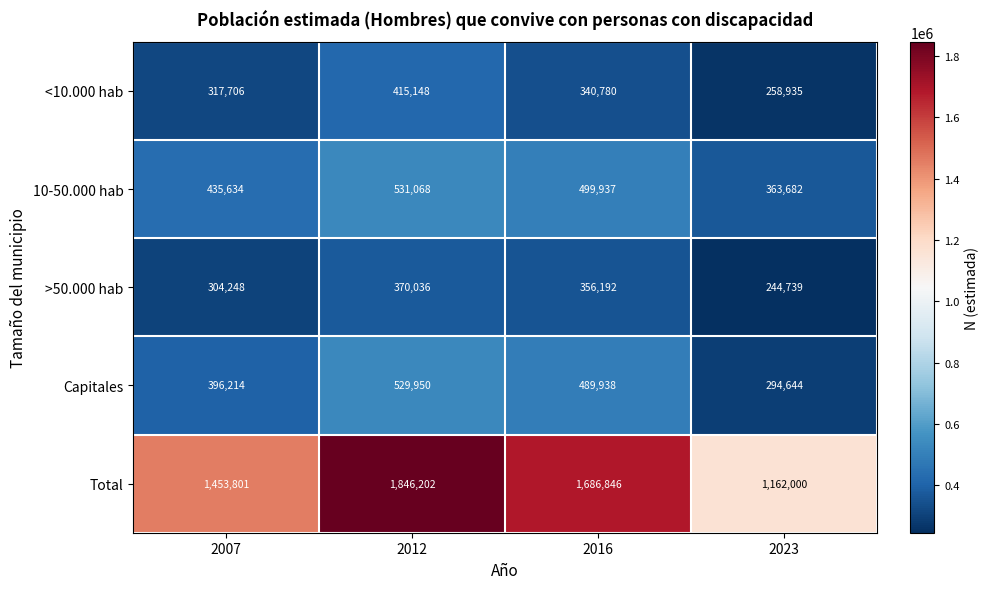

What is the maximum value shown in the chart?

1846202